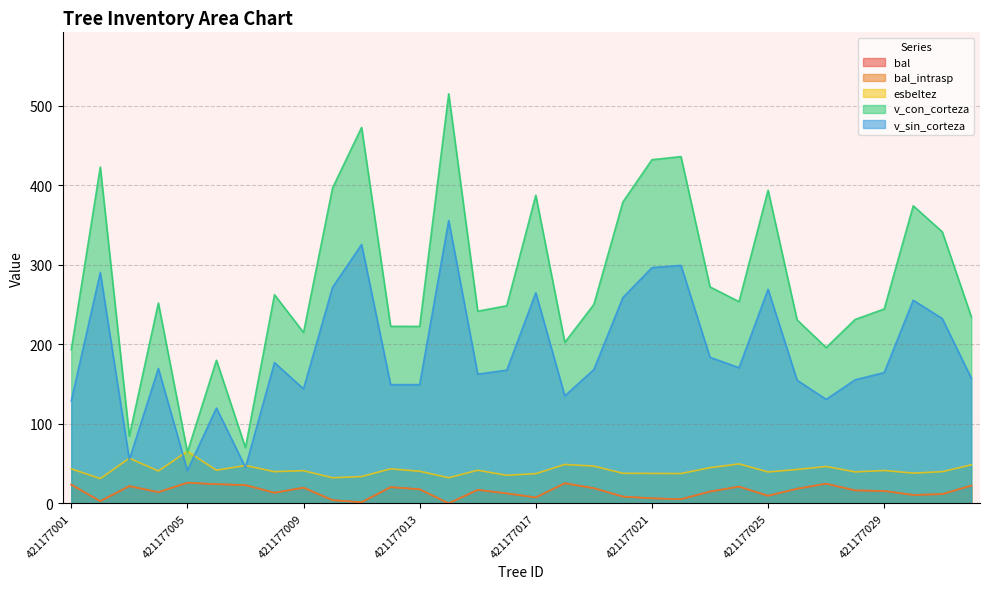

What is the difference between the v_sin_corteza values at 421177013 and 421177004?

20.4